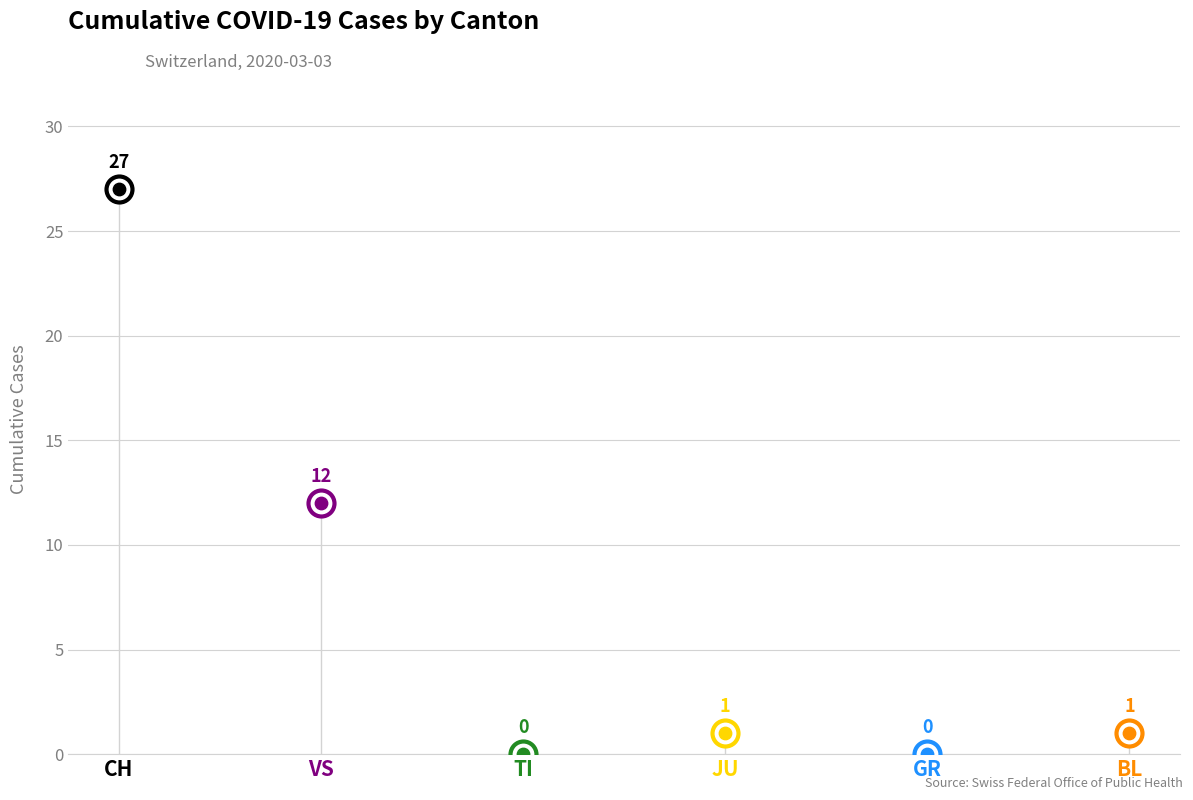

Is the value of CH at 18 greater than the value of JU at 32?

No